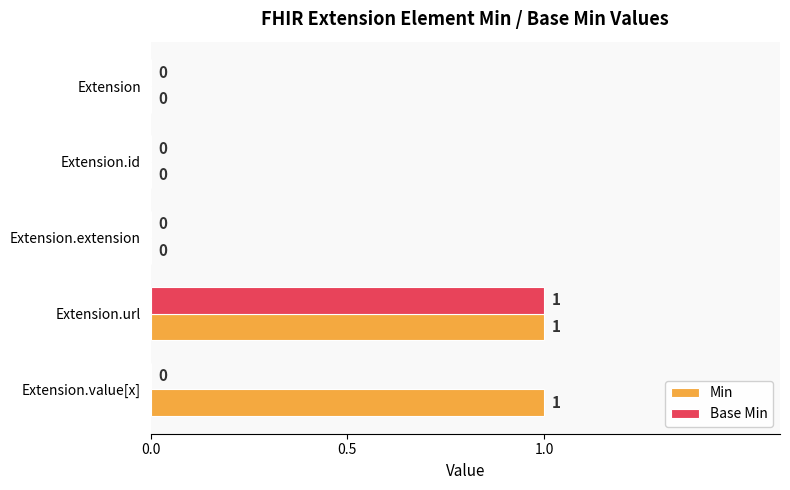

What are all the series names shown in the legend?

Min, Base Min